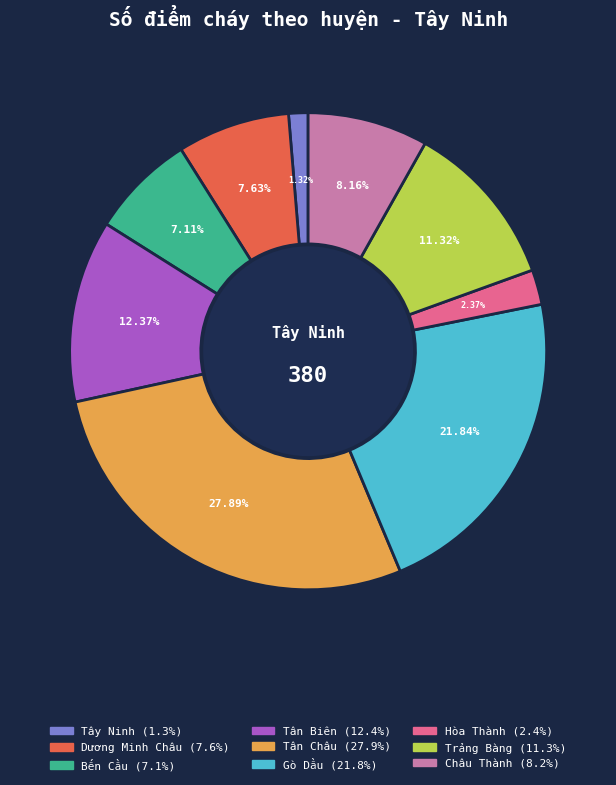

Does any single category account for the majority?

No